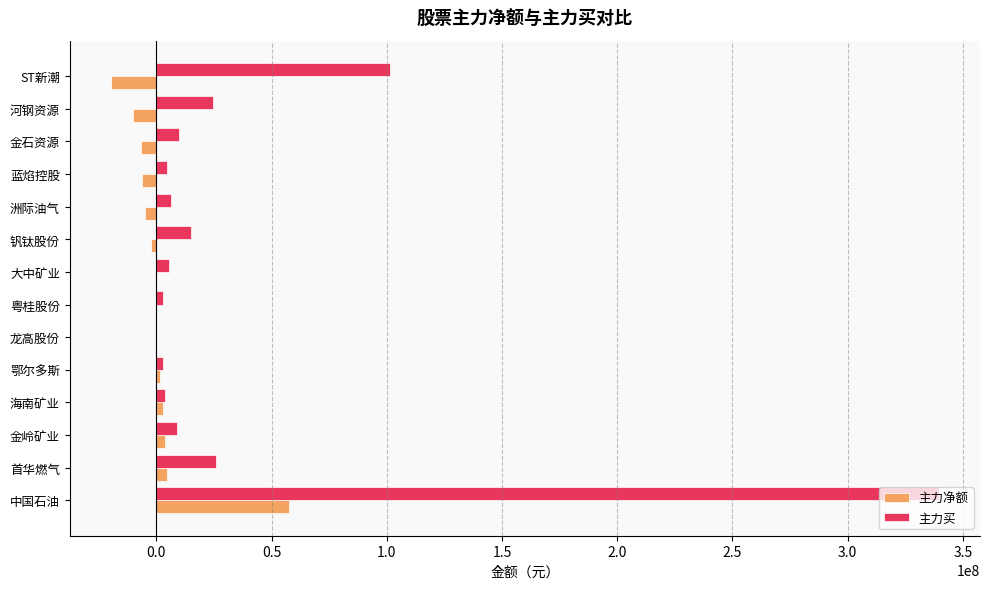

The value of 主力净额 at 龙高股份 is 0. True or false?

True